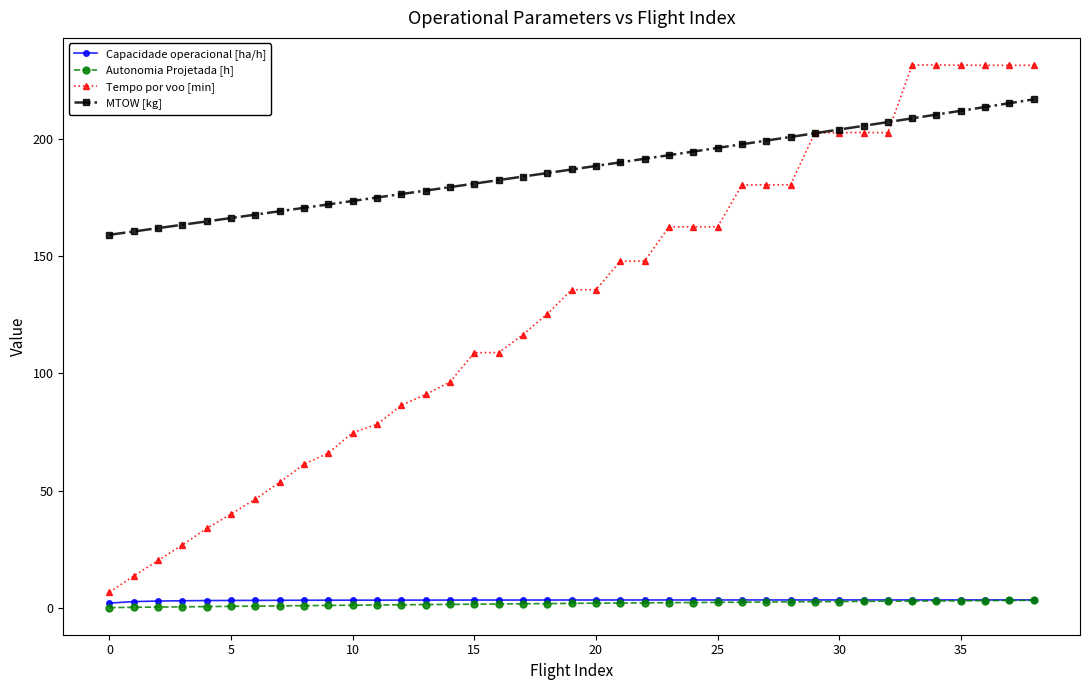

Which series has the largest total across all categories?

MTOW [kg]